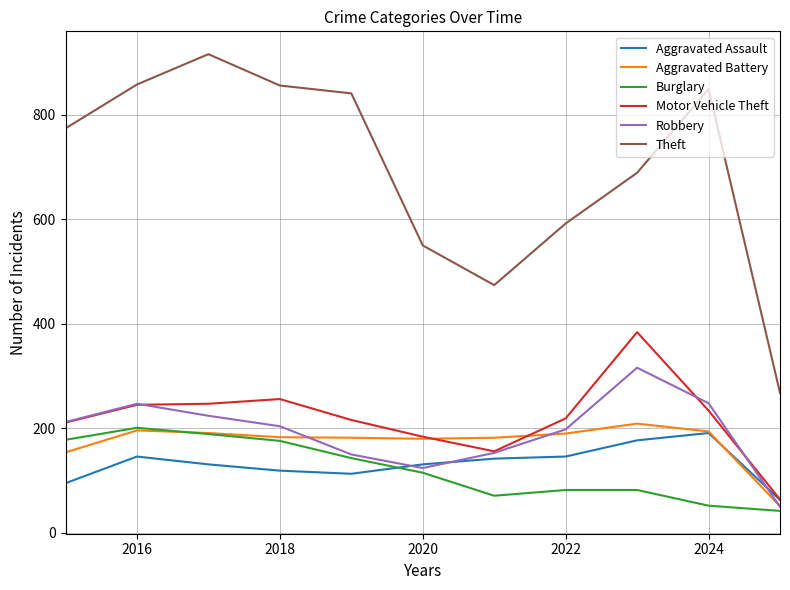

What is the lowest value of the Theft series?

268